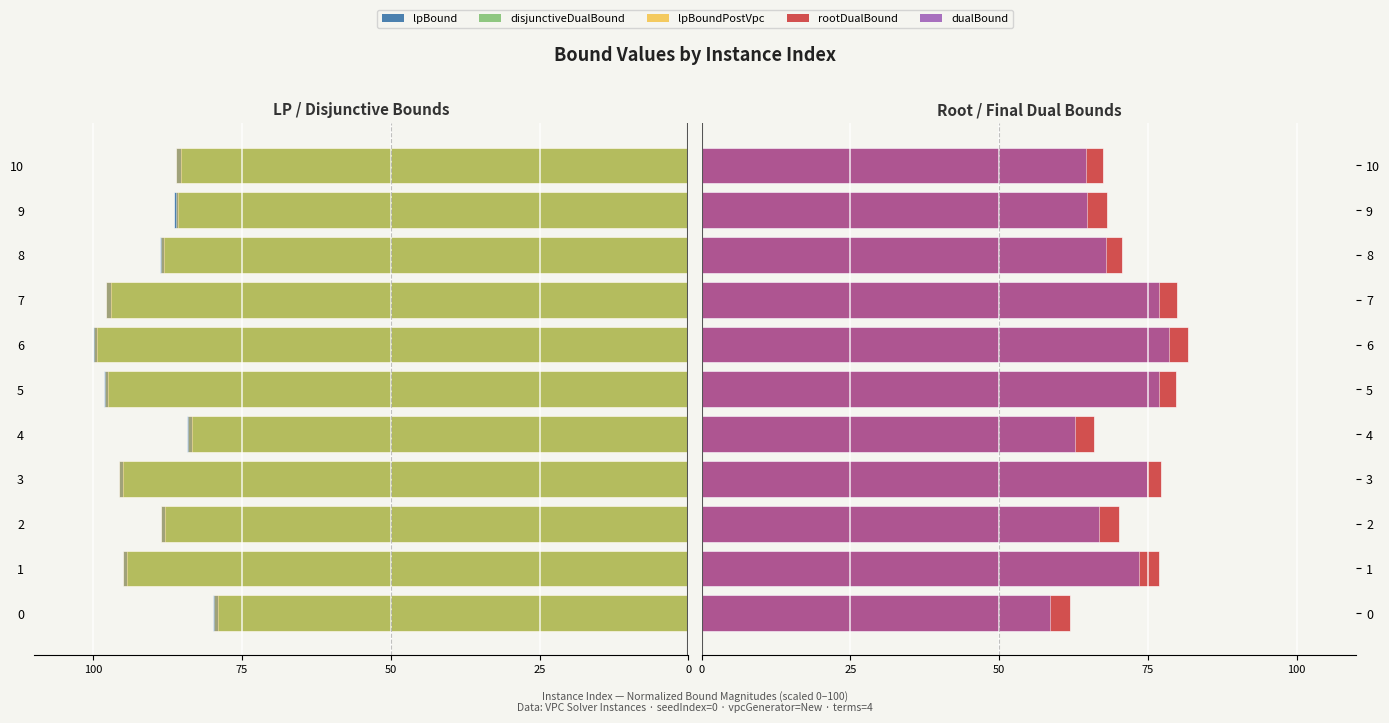

How many values in the lpBound series exceed -88?

4